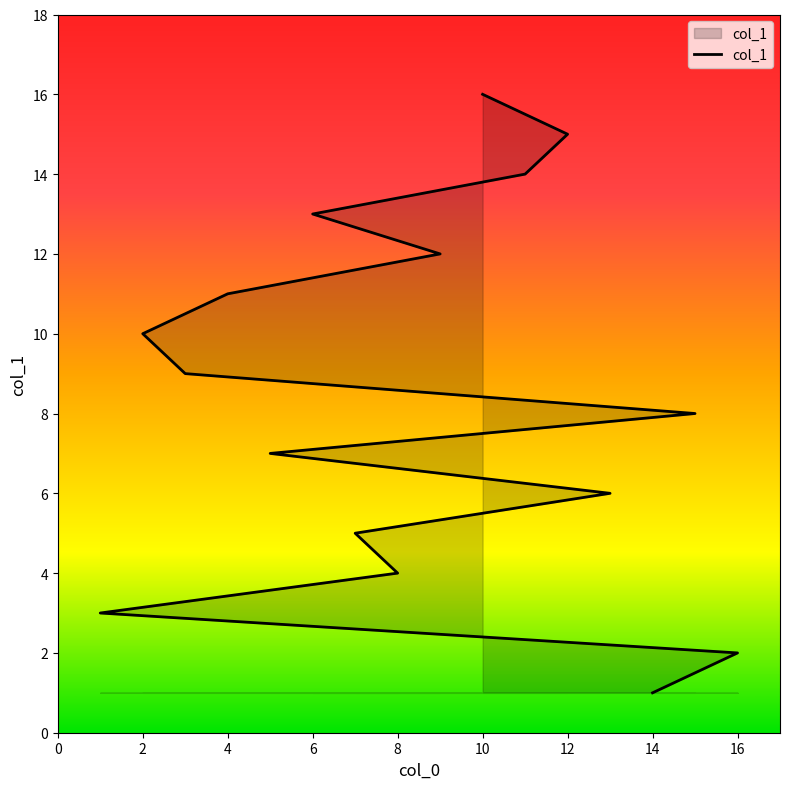

Is it true that the value at 6 is 7?

False